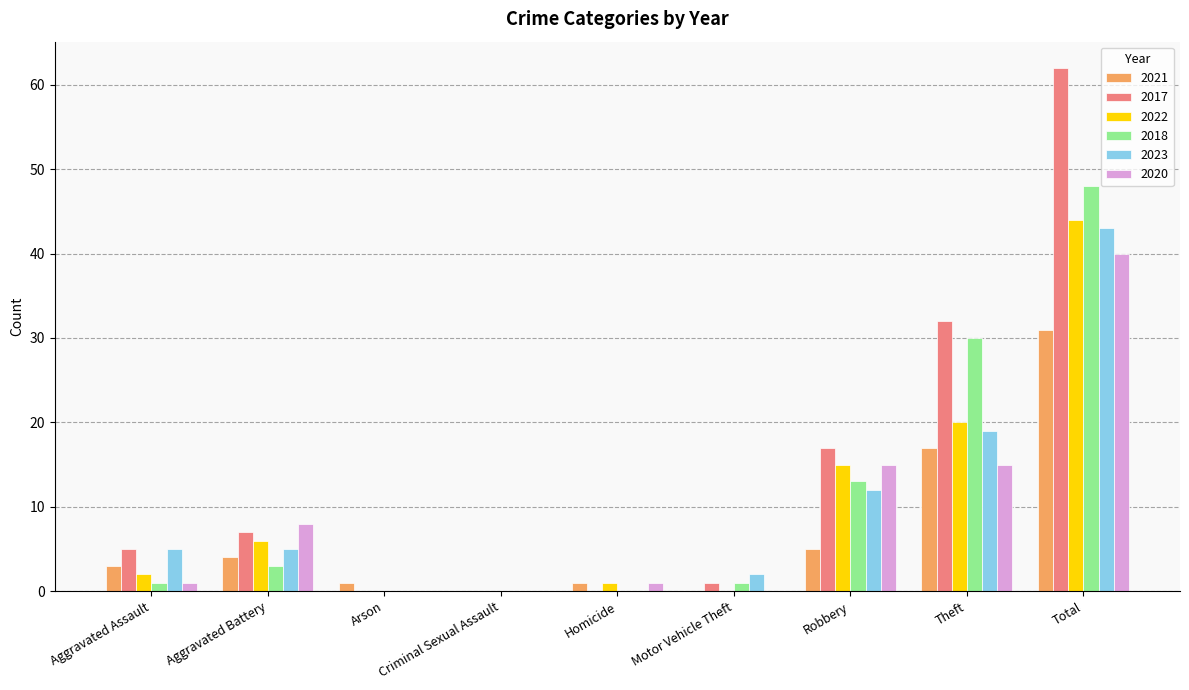

True or false: 2022 has a value of 1 at Homicide.

True